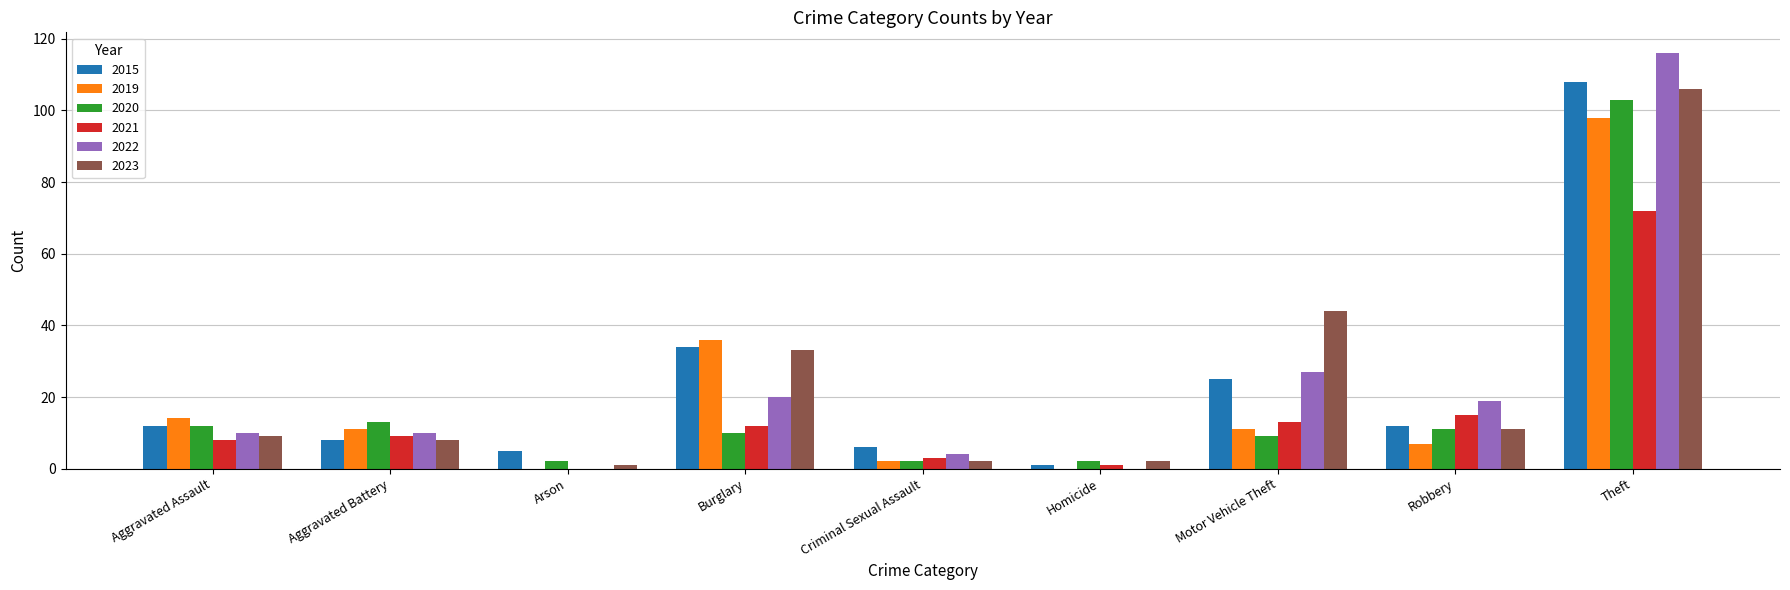

Where is 2023 nearest to the value 53?

Motor Vehicle Theft